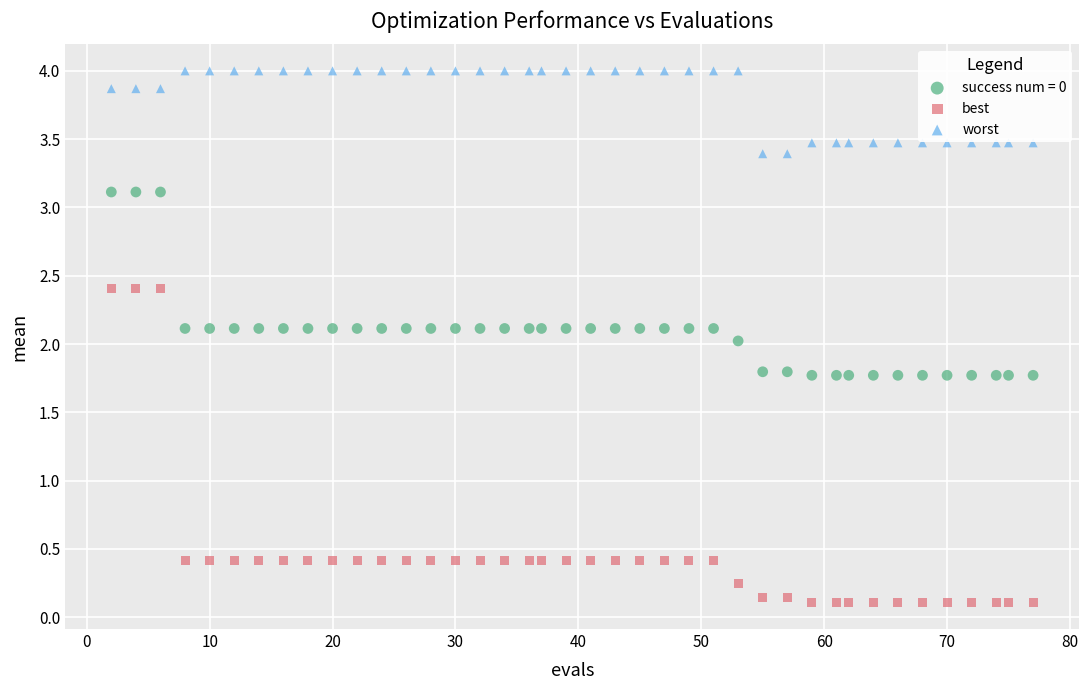

What are all the series names shown in the legend?

success num = 0, best, worst